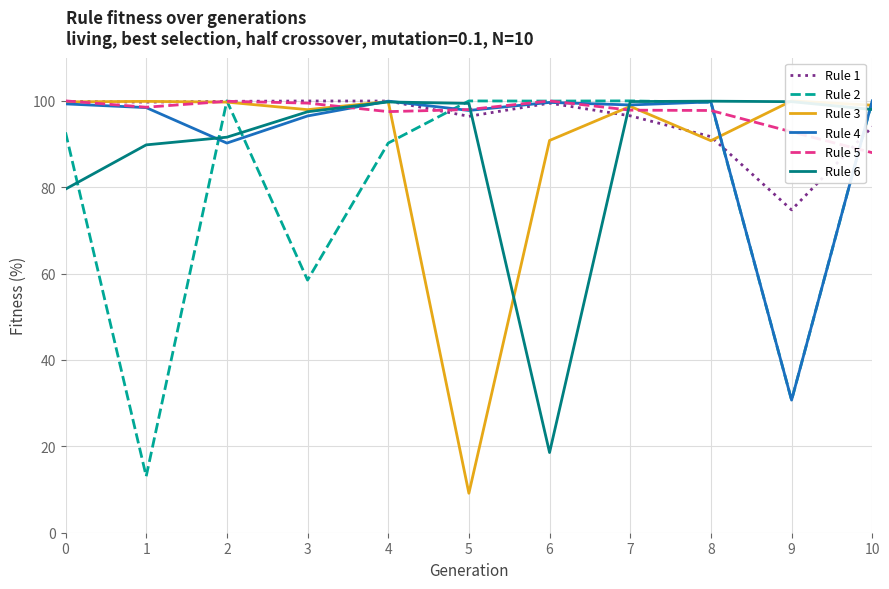

Read the Rule 2 value at 6.

100.0